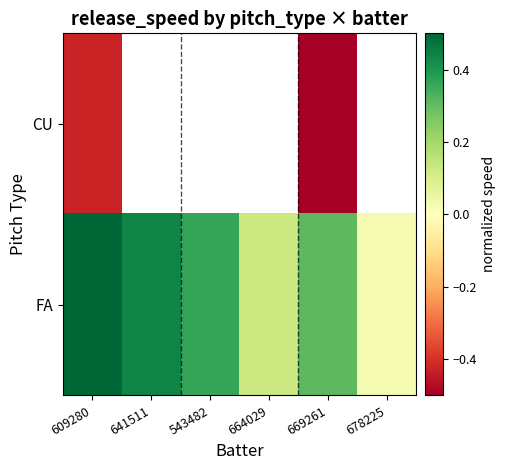

At which category is the sum across all series the highest?

609280